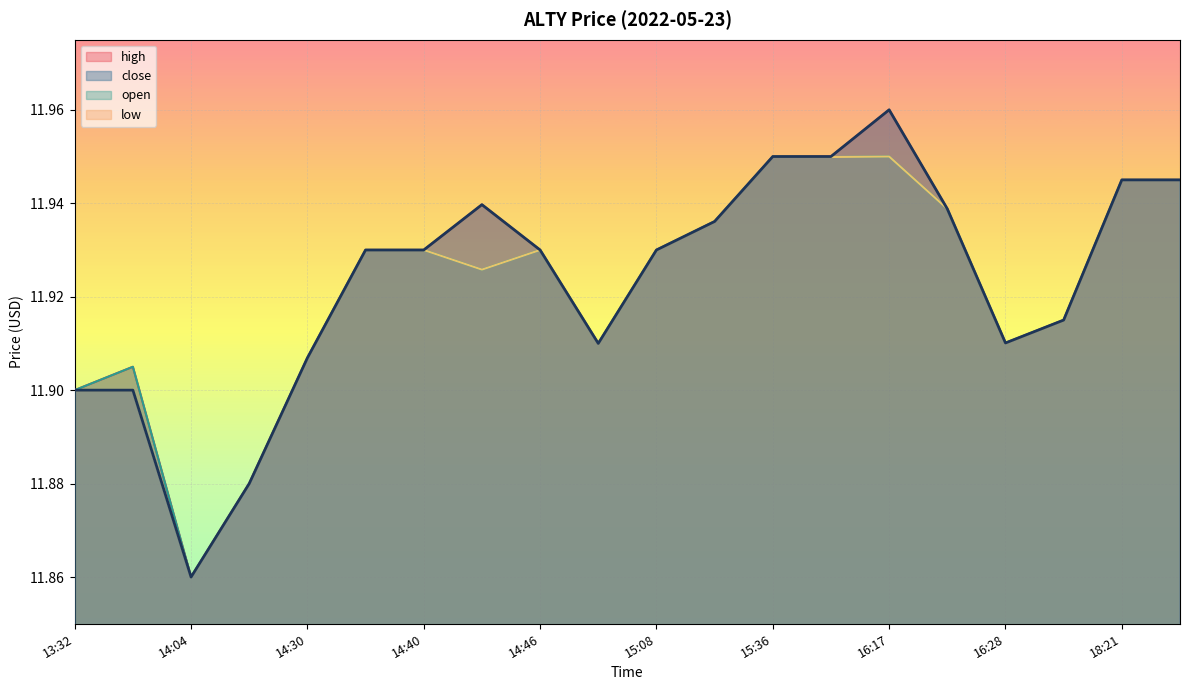

Which series changed the most between 14:23 and 14:30?

high